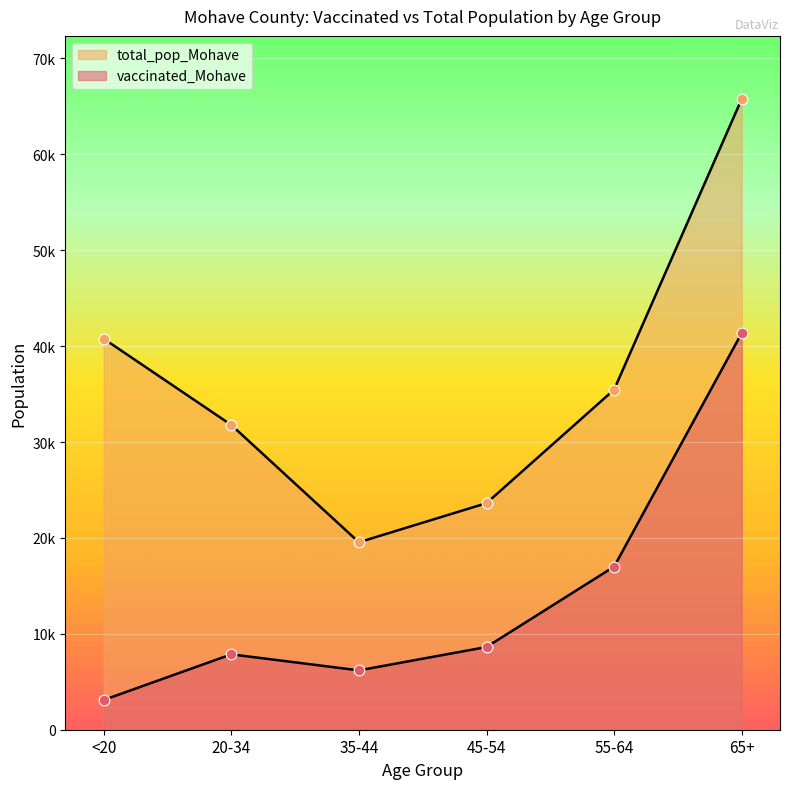

At which category is the sum across all series the highest?

65+